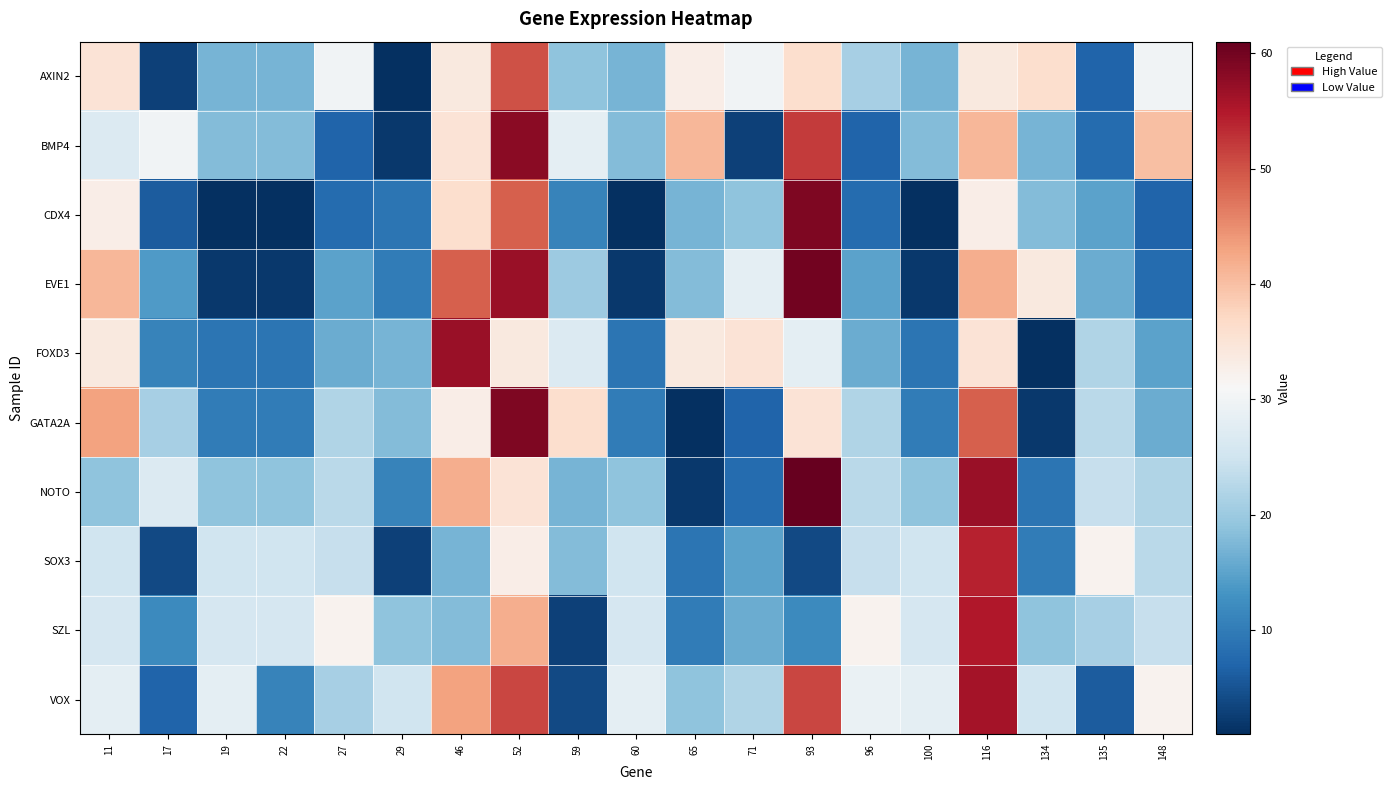

List the series in order of their peak value, lowest first.

AXIN2, SOX3, SZL, VOX, FOXD3, BMP4, CDX4, GATA2A, EVE1, NOTO